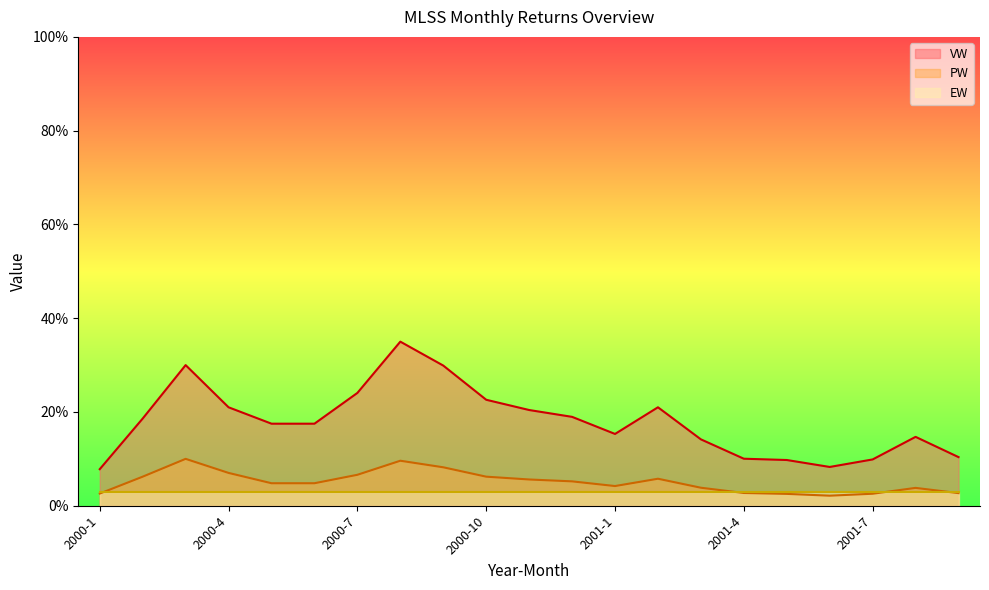

Rank the categories by VW value from highest to lowest.

2000-8, 2000-3, 2000-9, 2000-7, 2000-10, 2001-2, 2000-4, 2000-11, 2000-12, 2000-2, 2000-5, 2000-6, 2001-1, 2001-8, 2001-3, 2001-9, 2001-4, 2001-7, 2001-5, 2001-6, 2000-1